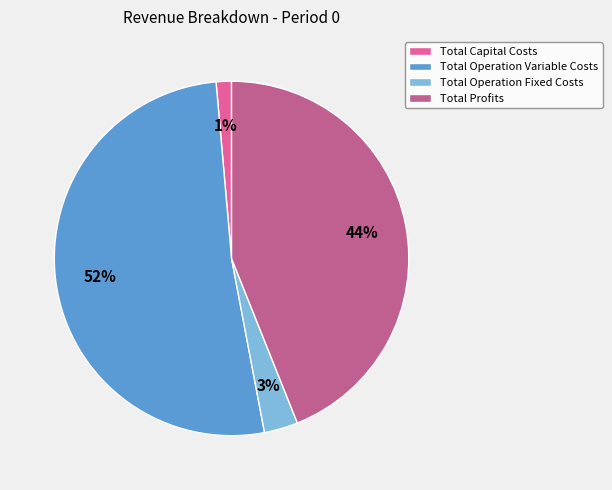

To the nearest percent, what portion does Total Operation Variable Costs represent?

52%